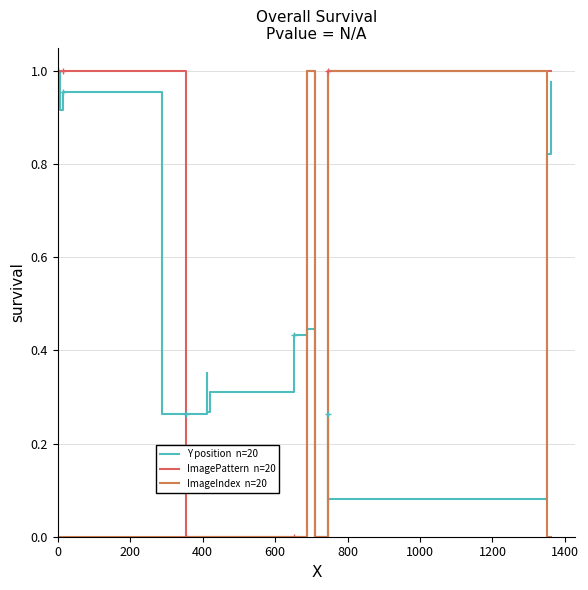

Is it true that ImageIndex  n=20 equals 0.7 at 1000?

False